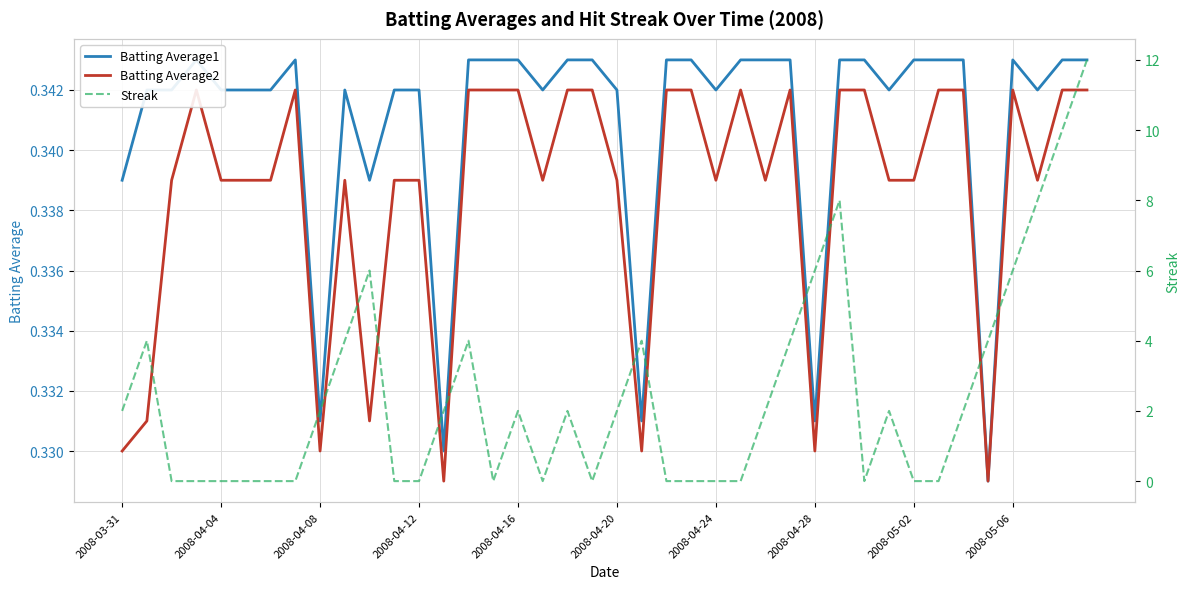

Is it true that Streak equals 2.0 at 26?

True